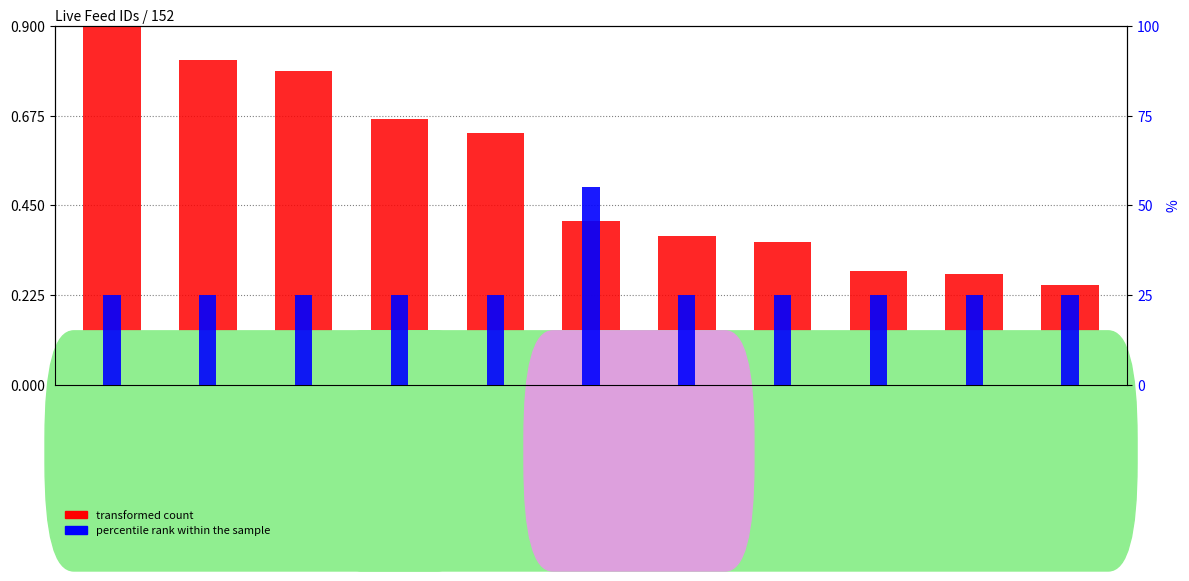

What are all the series names shown in the legend?

transformed count, percentile rank within the sample